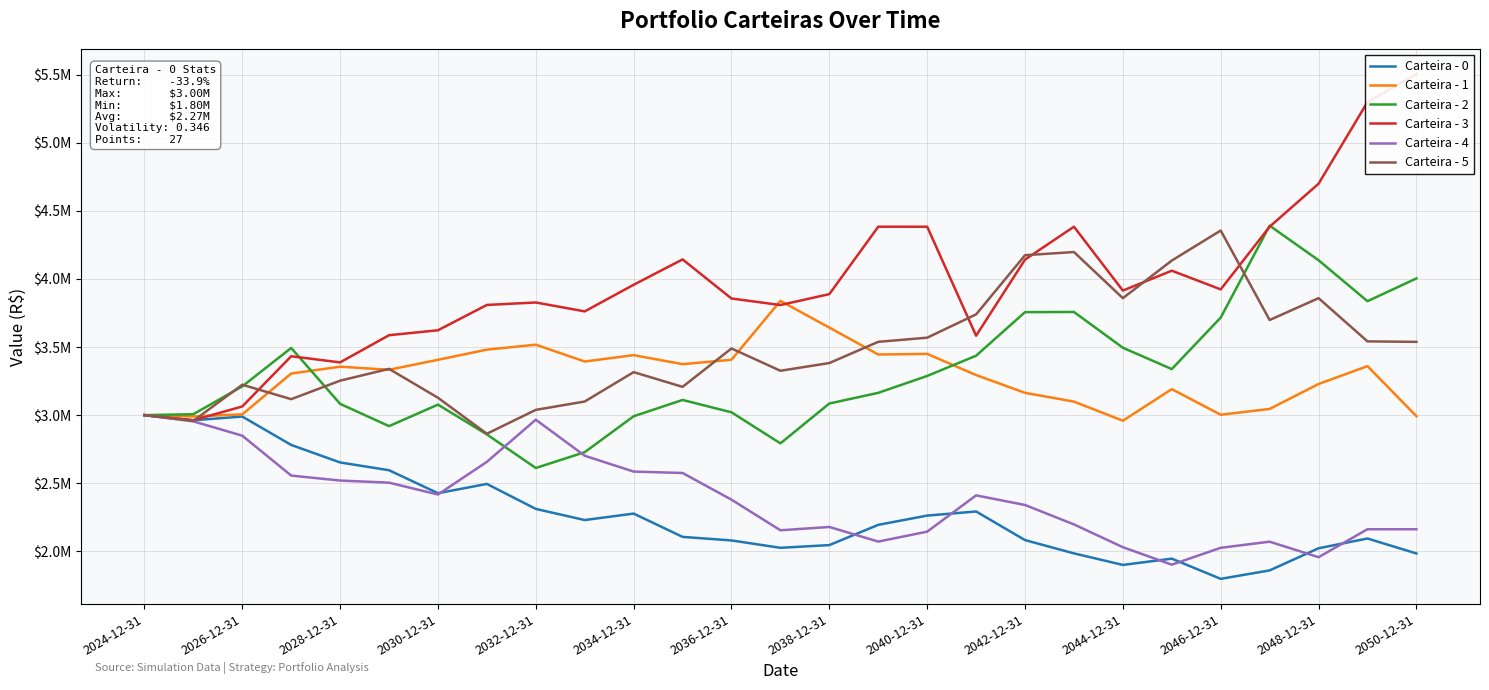

What is the average value of the Carteira - 3 series?

4.0